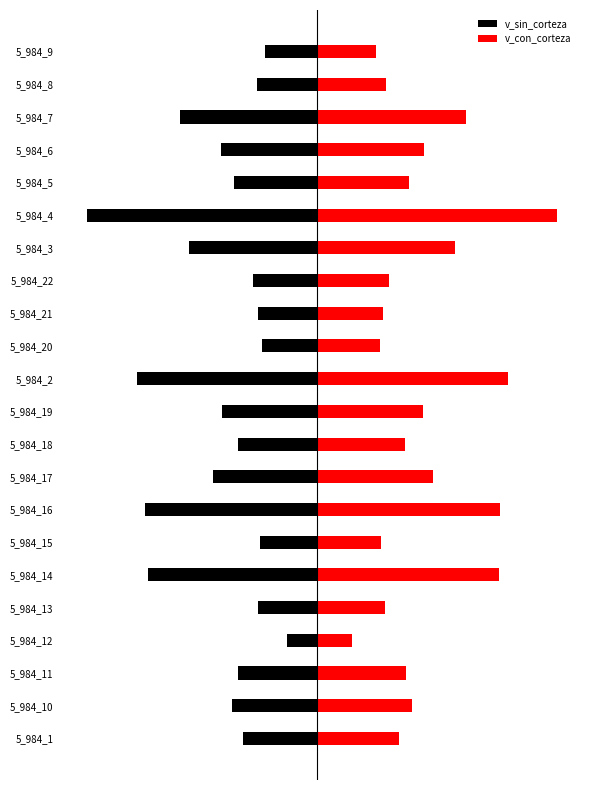

What is the maximum value for v_sin_corteza?

-25.3